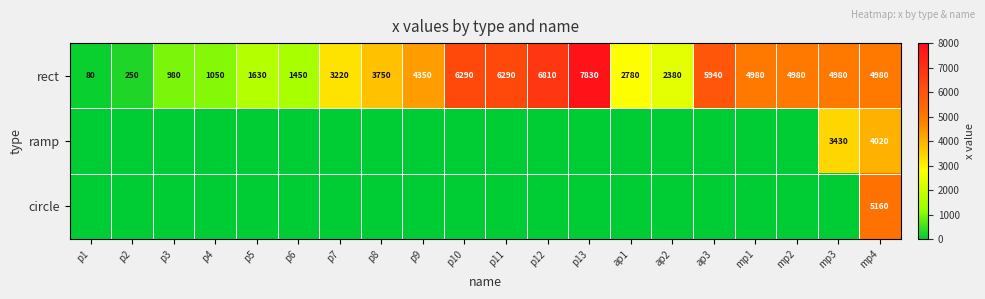

The value of rect at p12 is 6810. True or false?

True